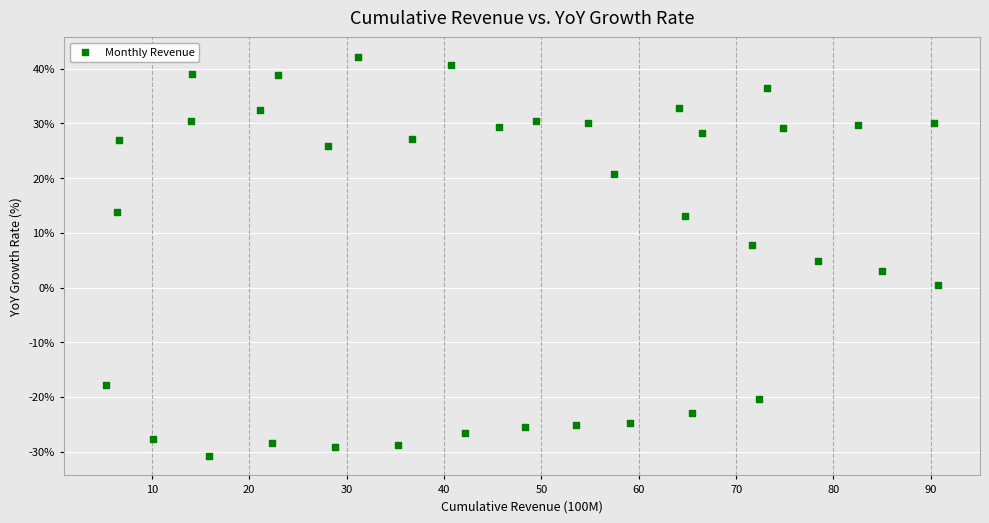

What is the range of Y values (max minus min)?

72.8